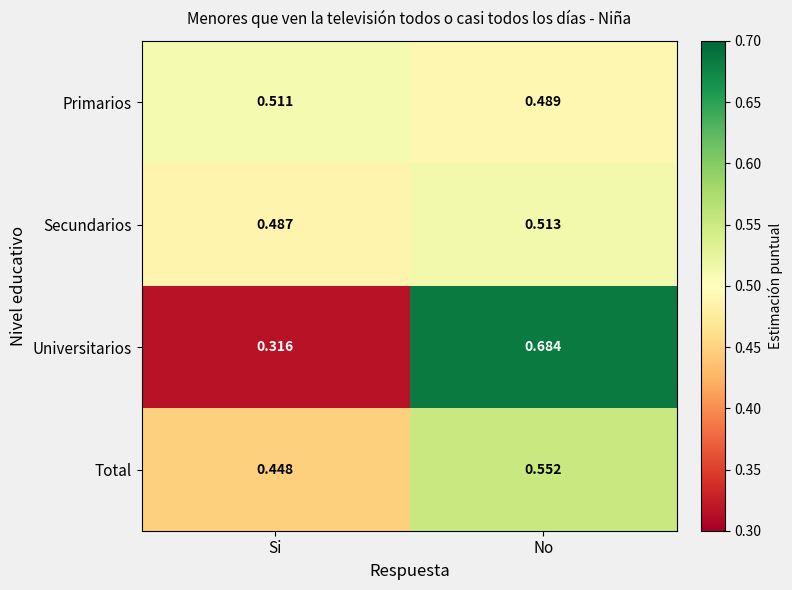

Which category has the highest value across all series?

No